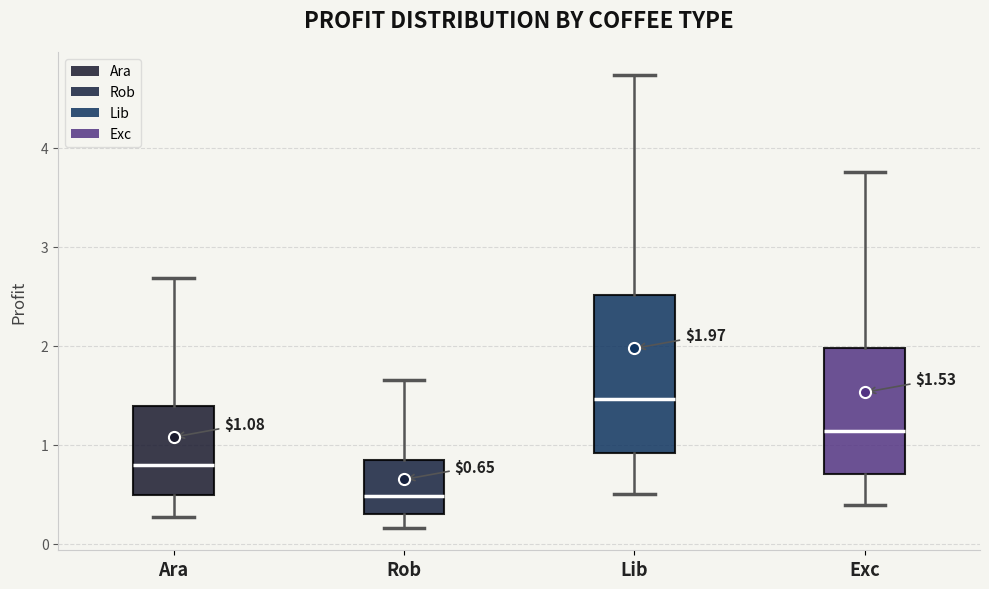

Which box has the lowest median line?

Rob